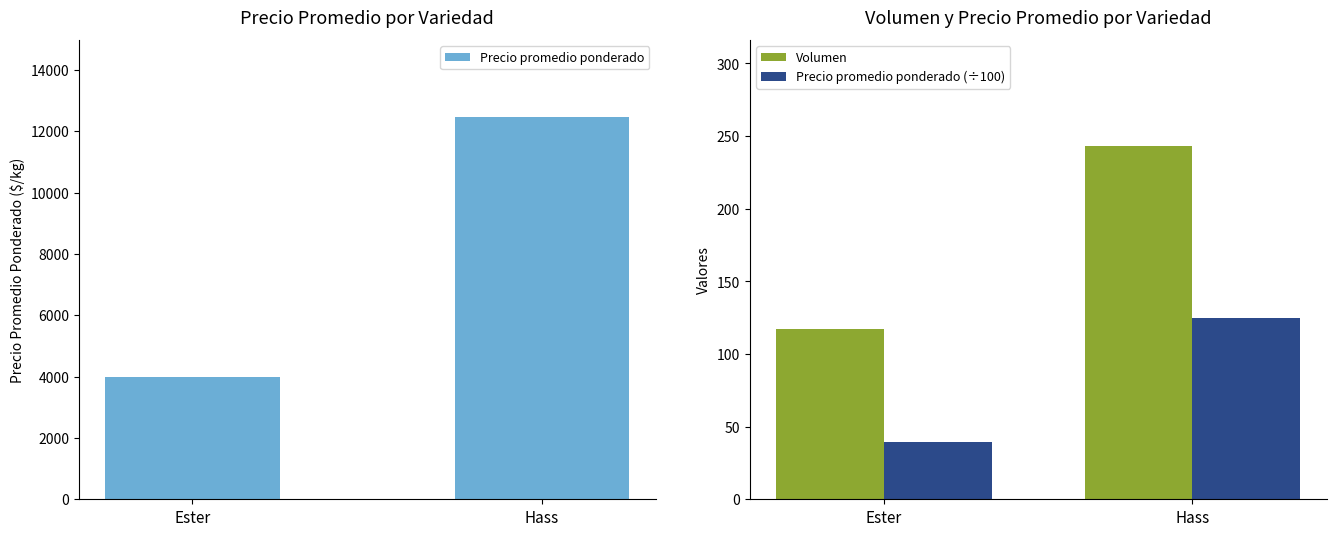

The value of Precio promedio ponderado at Hass is 16713.5. True or false?

False